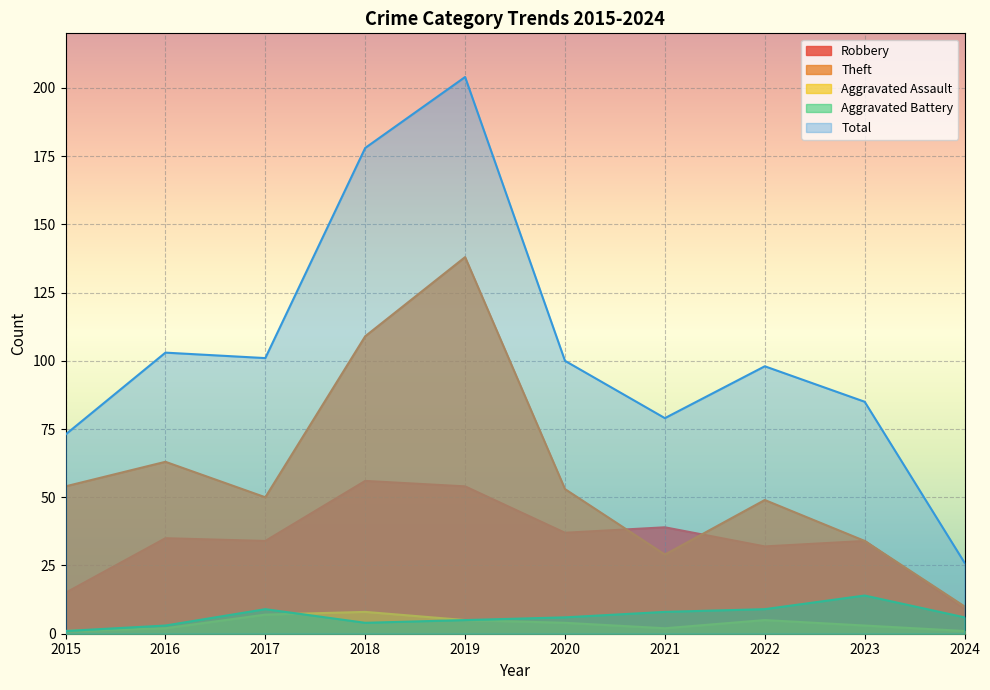

The value of Aggravated Assault at 2017 is 7. True or false?

True